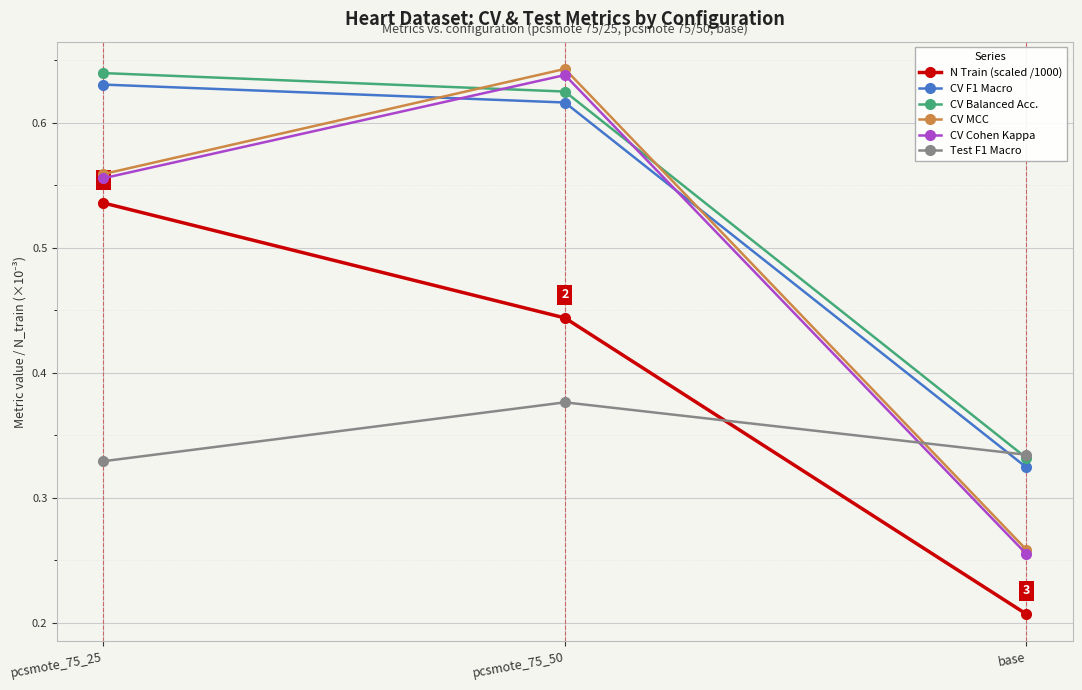

True or false: CV MCC has a value of 0.1 at base.

False